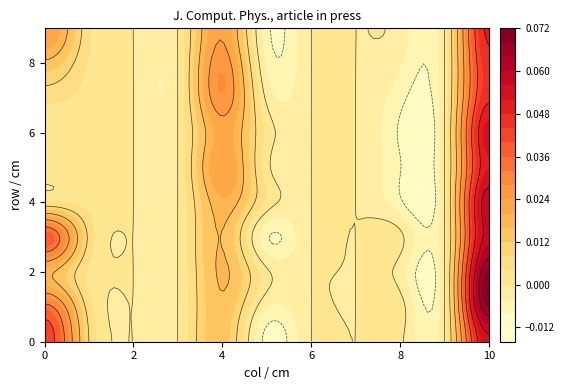

The row9 series shows 0.0 at 1. True or false?

False